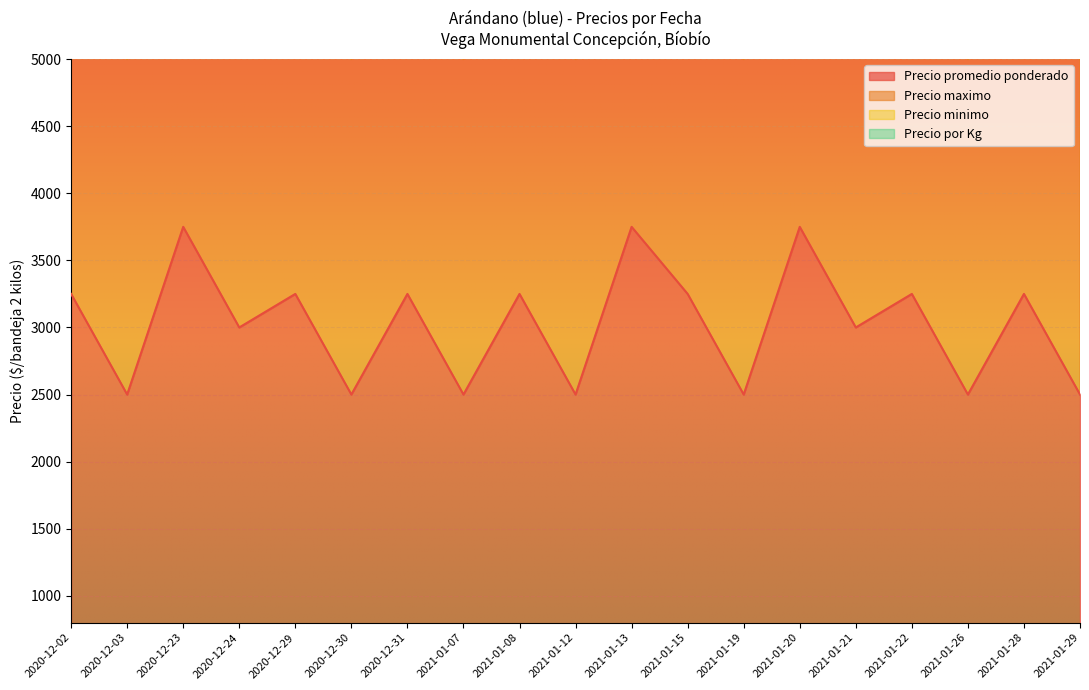

Rank the series at 2021-01-12 from lowest to highest value.

Precio minimo, Precio maximo, Precio por Kg, Precio promedio ponderado